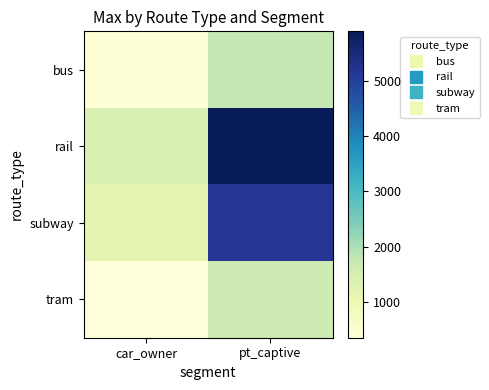

Which series has the largest total across all categories?

rail